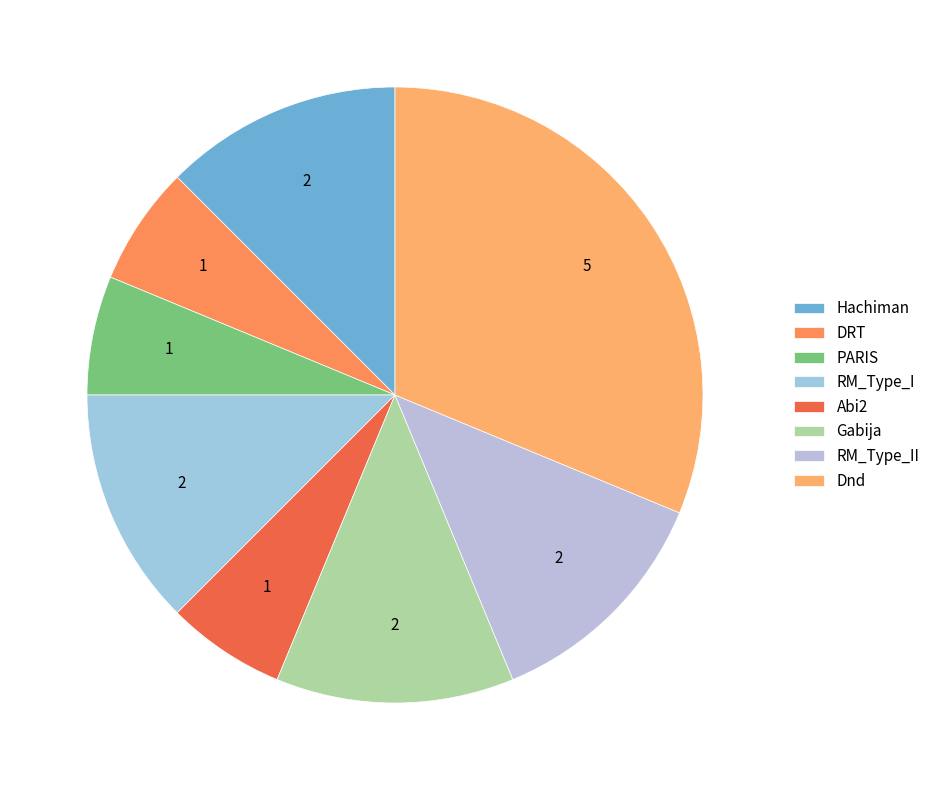

How many segments does this pie chart have?

8